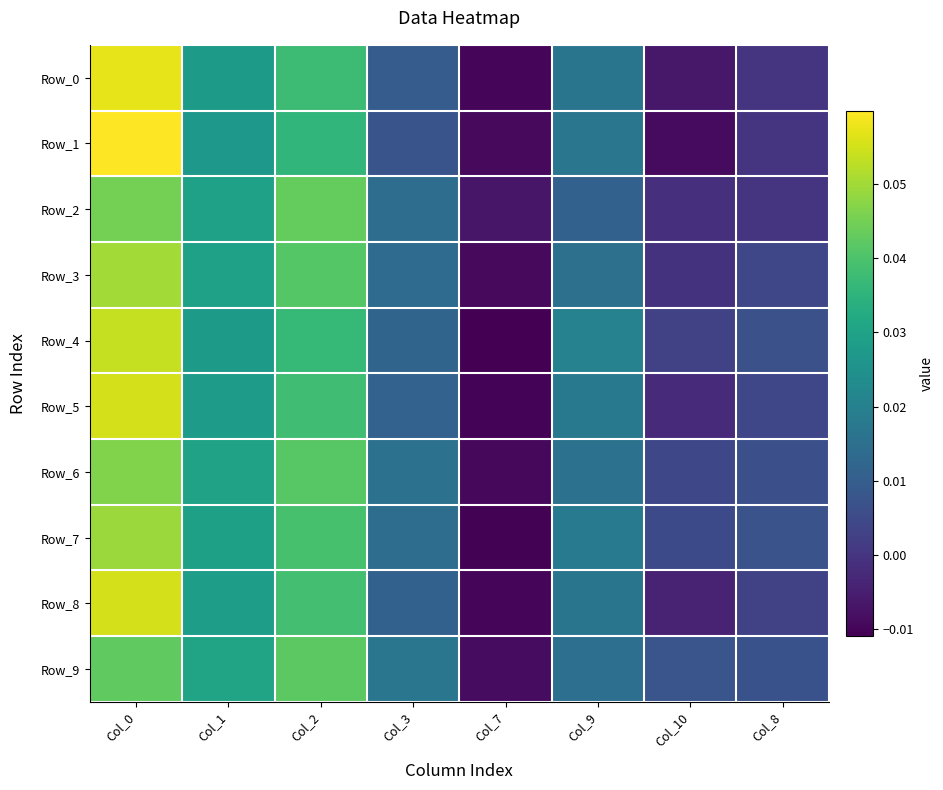

At Col_3, list the series in order from largest to smallest.

Row_9, Row_6, Row_2, Row_7, Row_3, Row_4, Row_5, Row_8, Row_0, Row_1